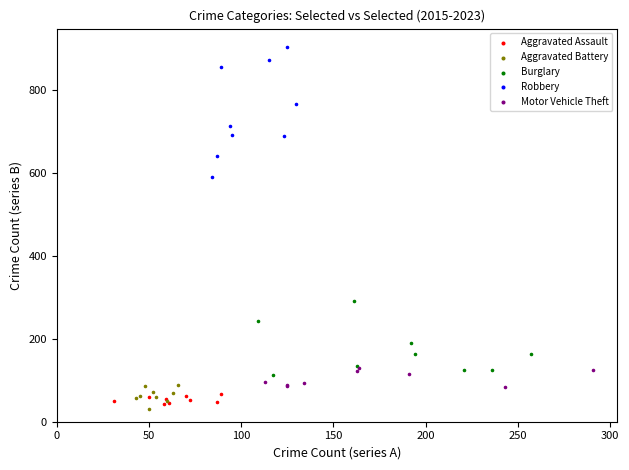

Which series has the widest spread of Y values?

Robbery